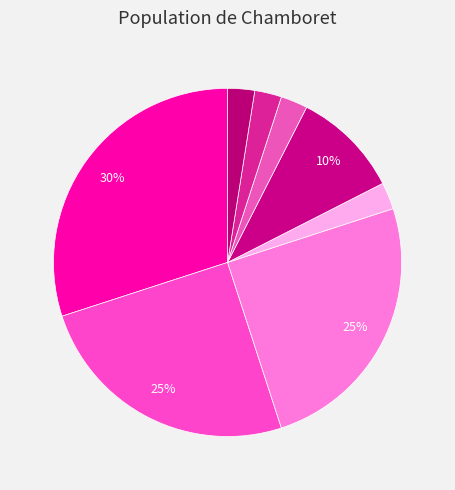

To the nearest percent, what is the difference between the largest and smallest slice percentages?

28%